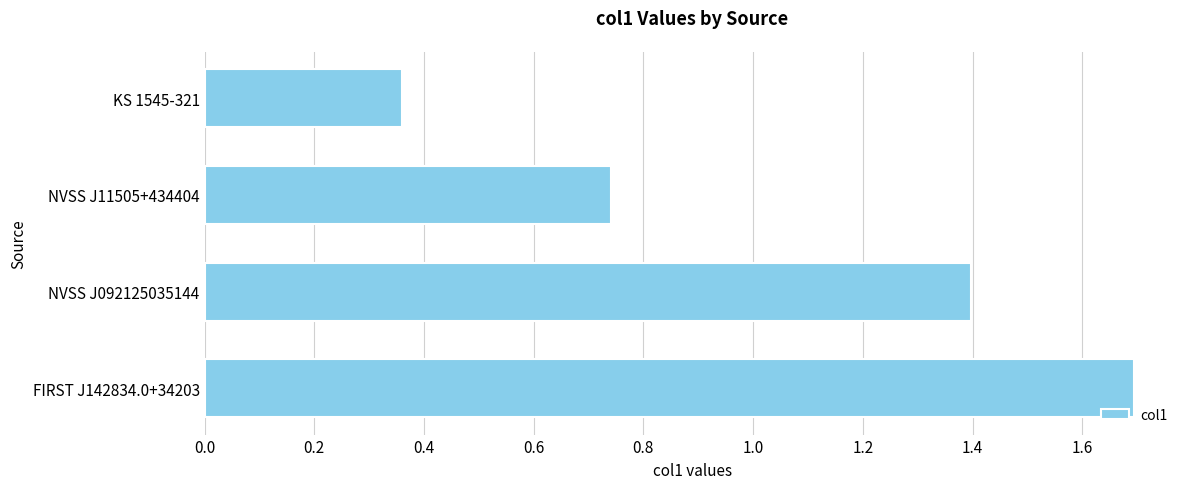

What is the difference between the maximum and minimum values?

1.3